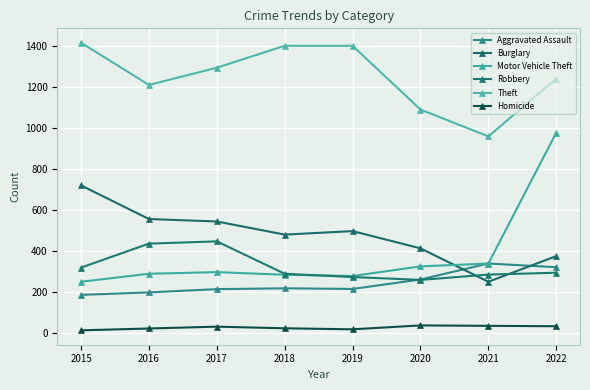

True or false: Homicide and Motor Vehicle Theft intersect in this chart.

False